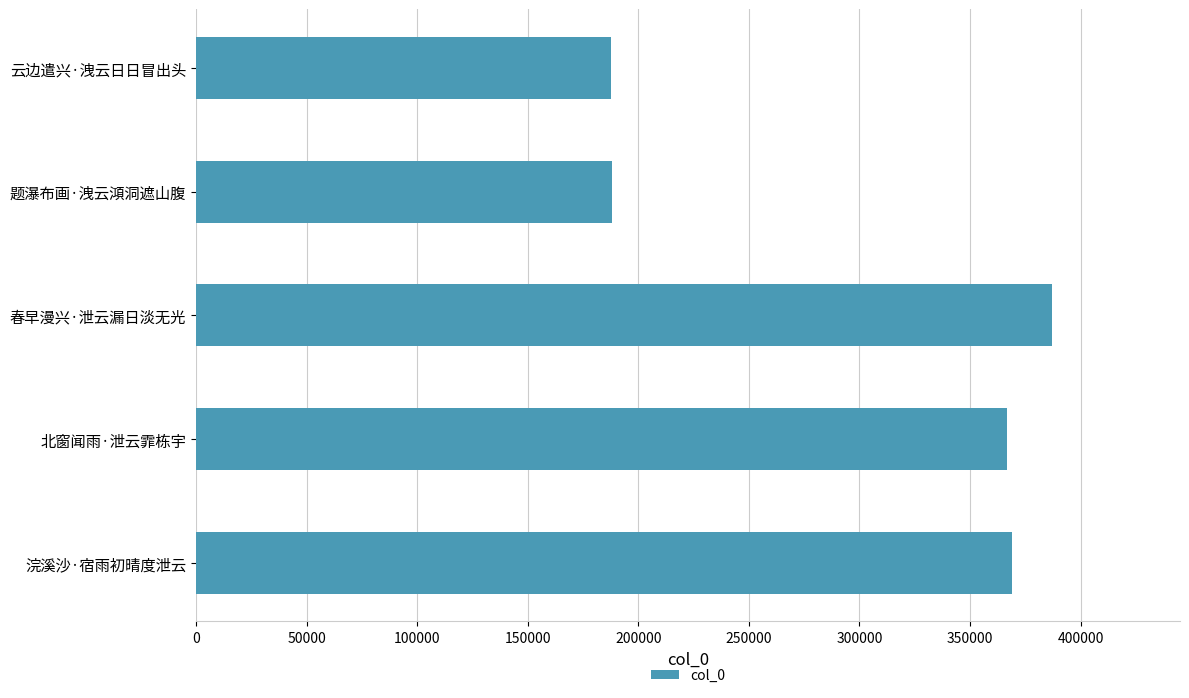

Which has a higher value, 浣溪沙·宿雨初晴度泄云 or 题瀑布画·洩云澒洞遮山腹?

浣溪沙·宿雨初晴度泄云